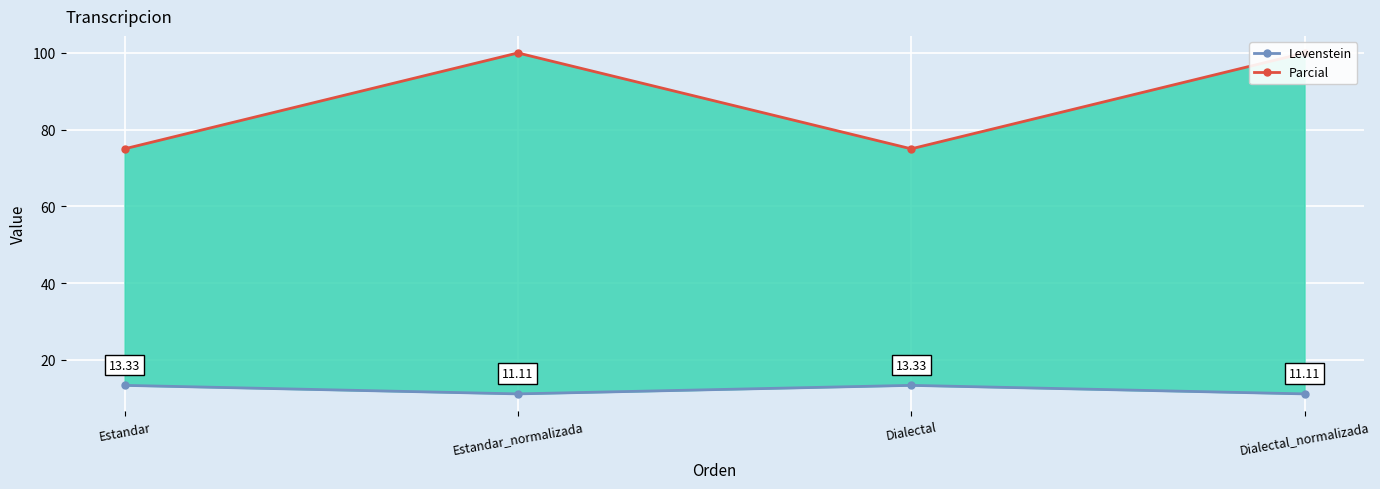

Which series changed the most between Estandar and Estandar_normalizada?

Parcial